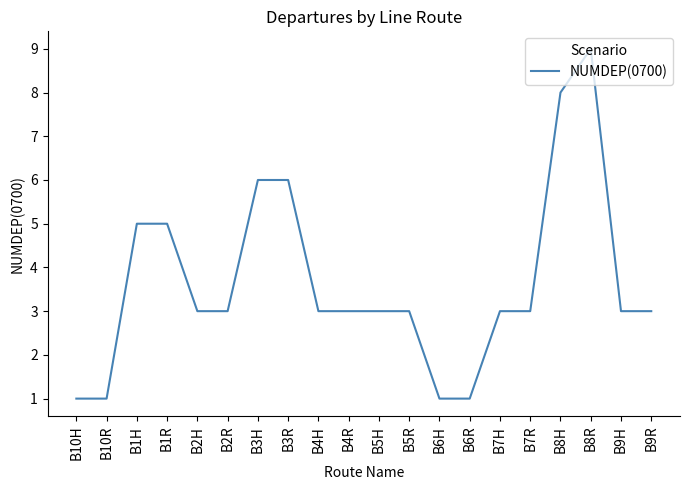

Reading right to left, list all the values displayed in this chart.

3	3	9	8	3	3	1	1	3	3	3	3	6	6	3	3	5	5	1	1